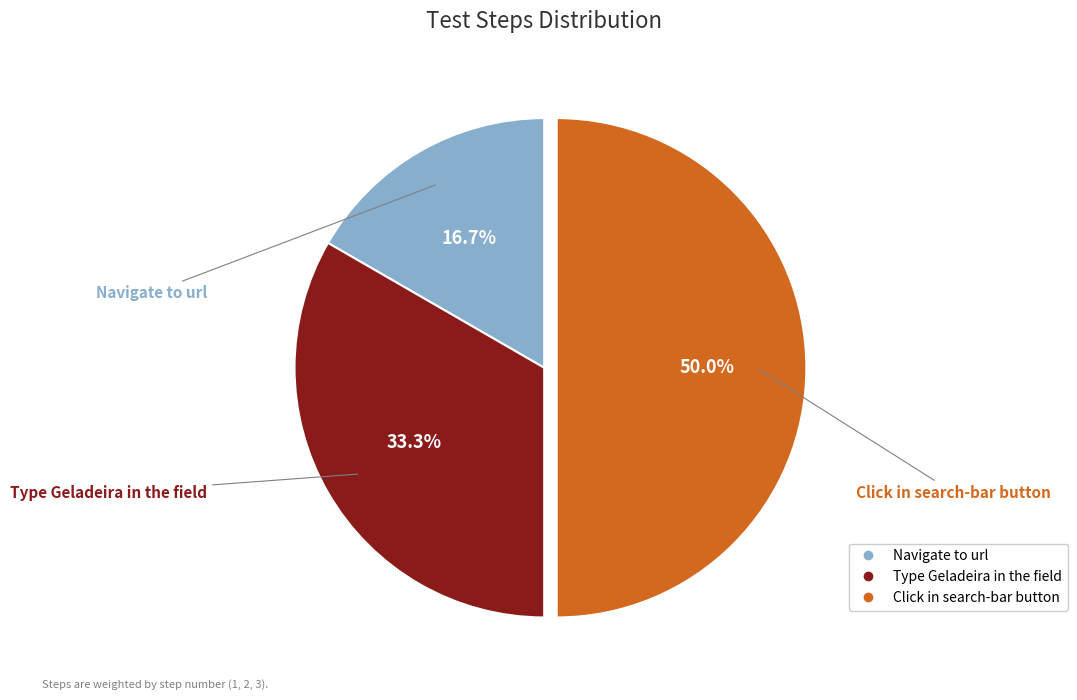

What percentage is the Navigate to url slice, to the nearest percent?

17%